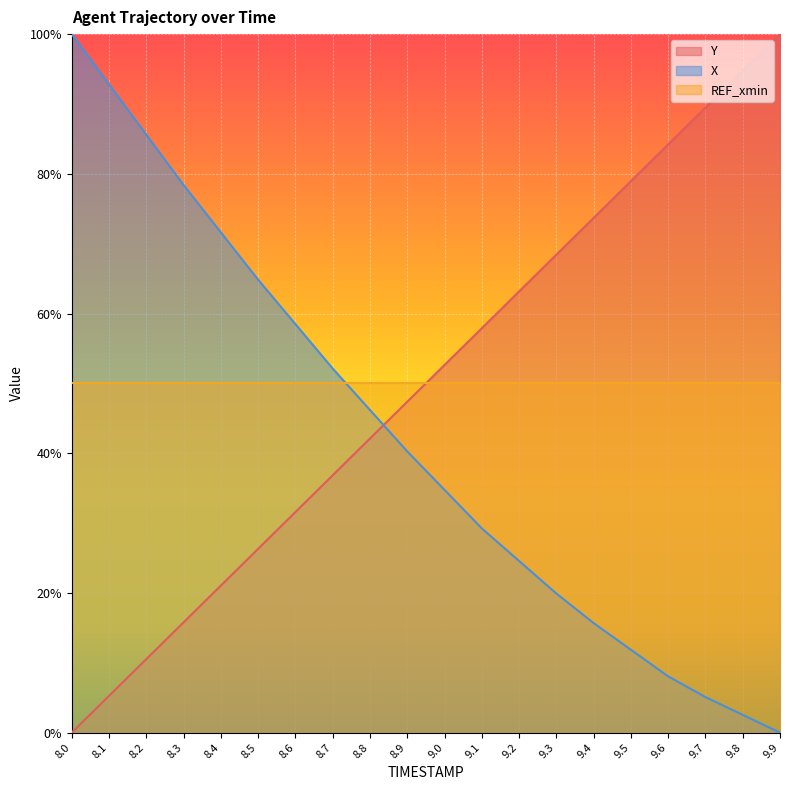

Does the chart display data point markers on the line(s)?

No